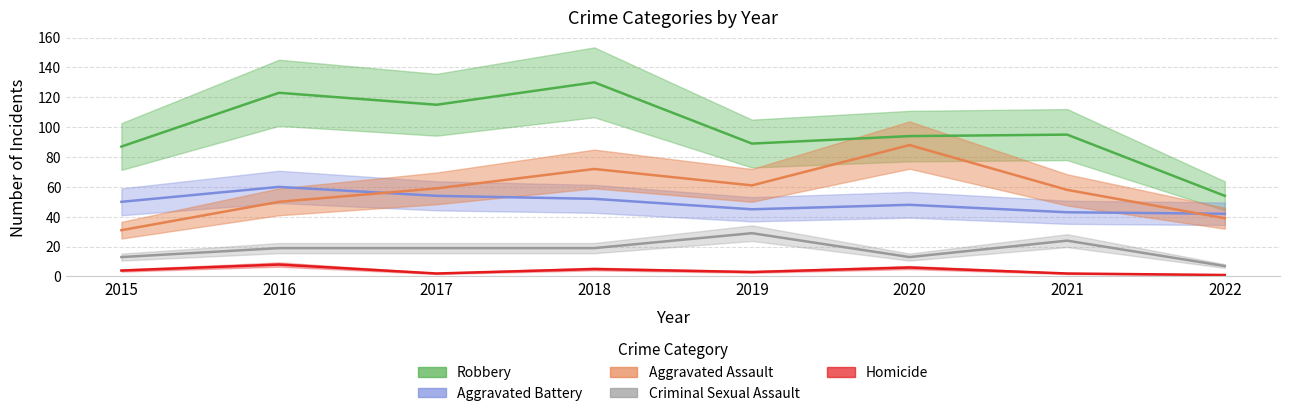

True or false: Robbery and Aggravated Battery intersect in this chart.

False